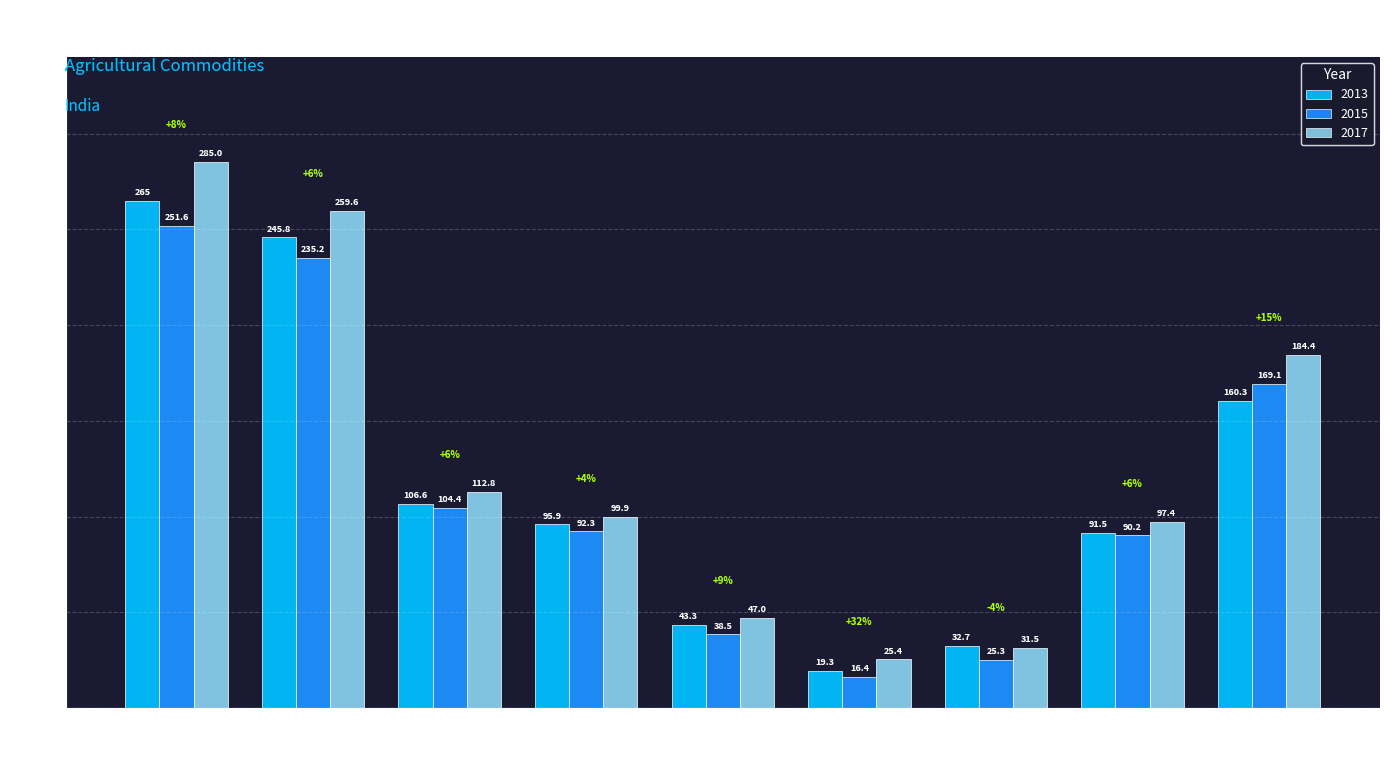

Count the number of data series in this chart.

3